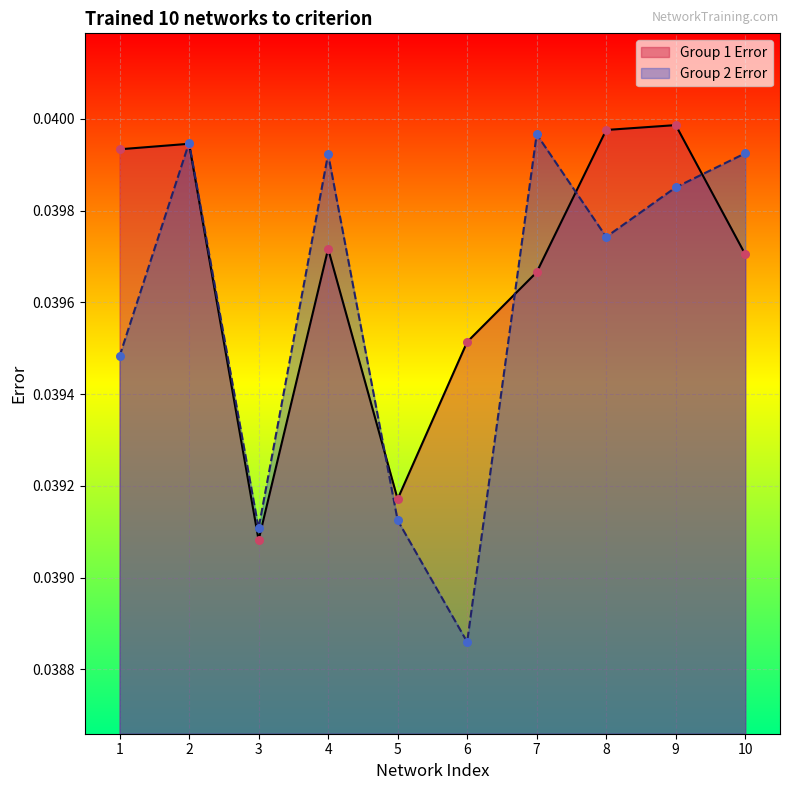

Is the value of Group 1 Error at 8 greater than the value of Group 2 Error at 10?

Yes